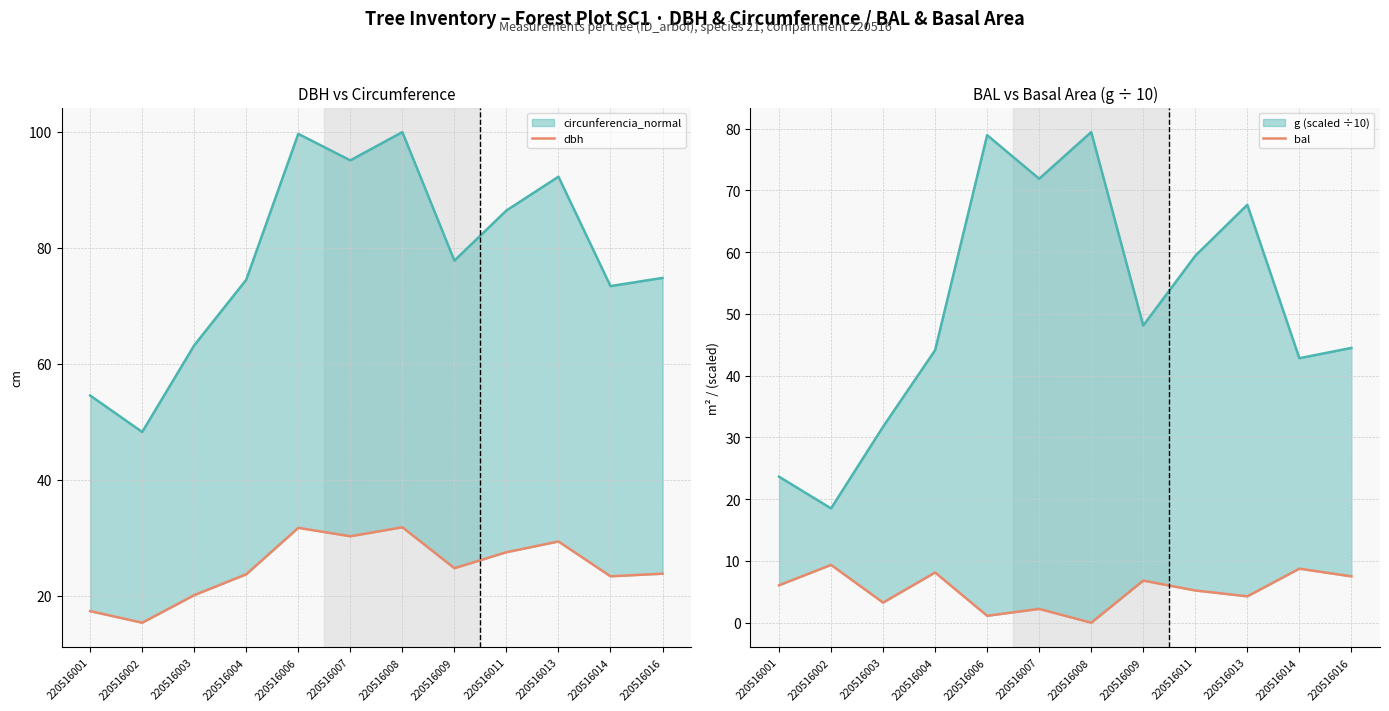

How many data points in bal are above 6?

6